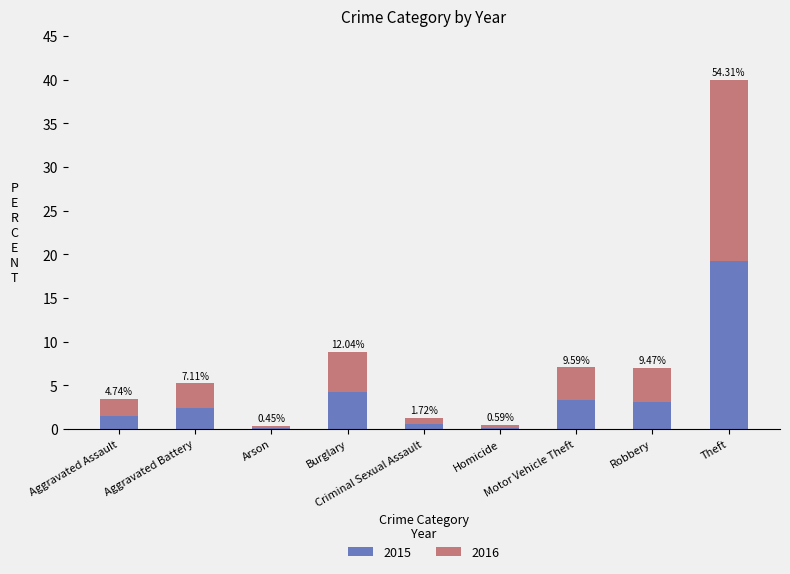

Which series changed the most between Arson and Burglary?

2016